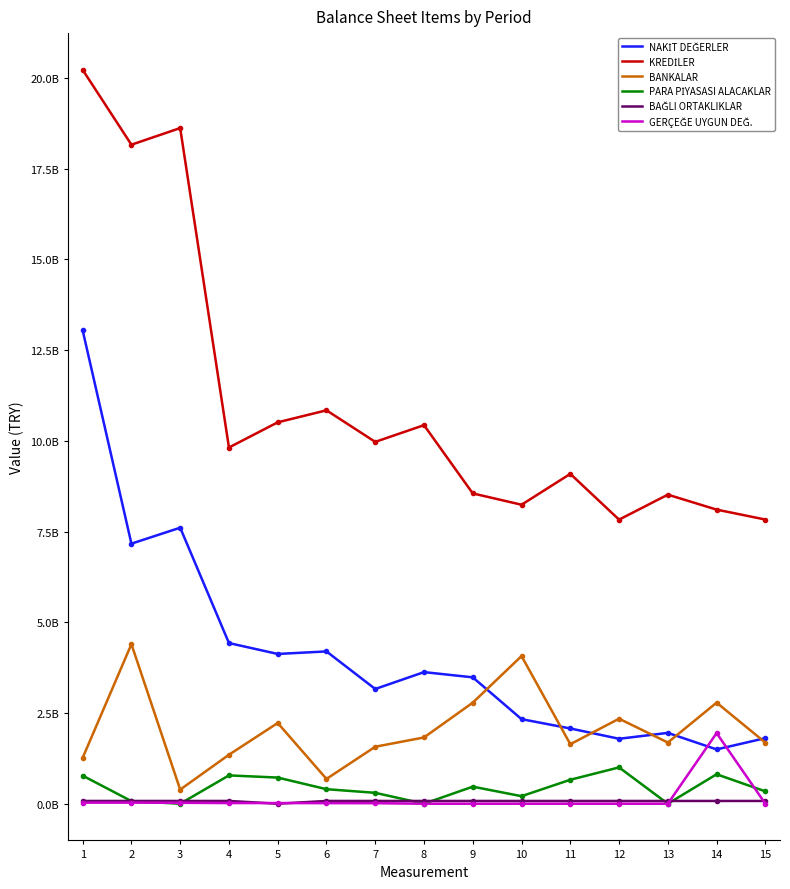

How many lines are shown in the chart?

6